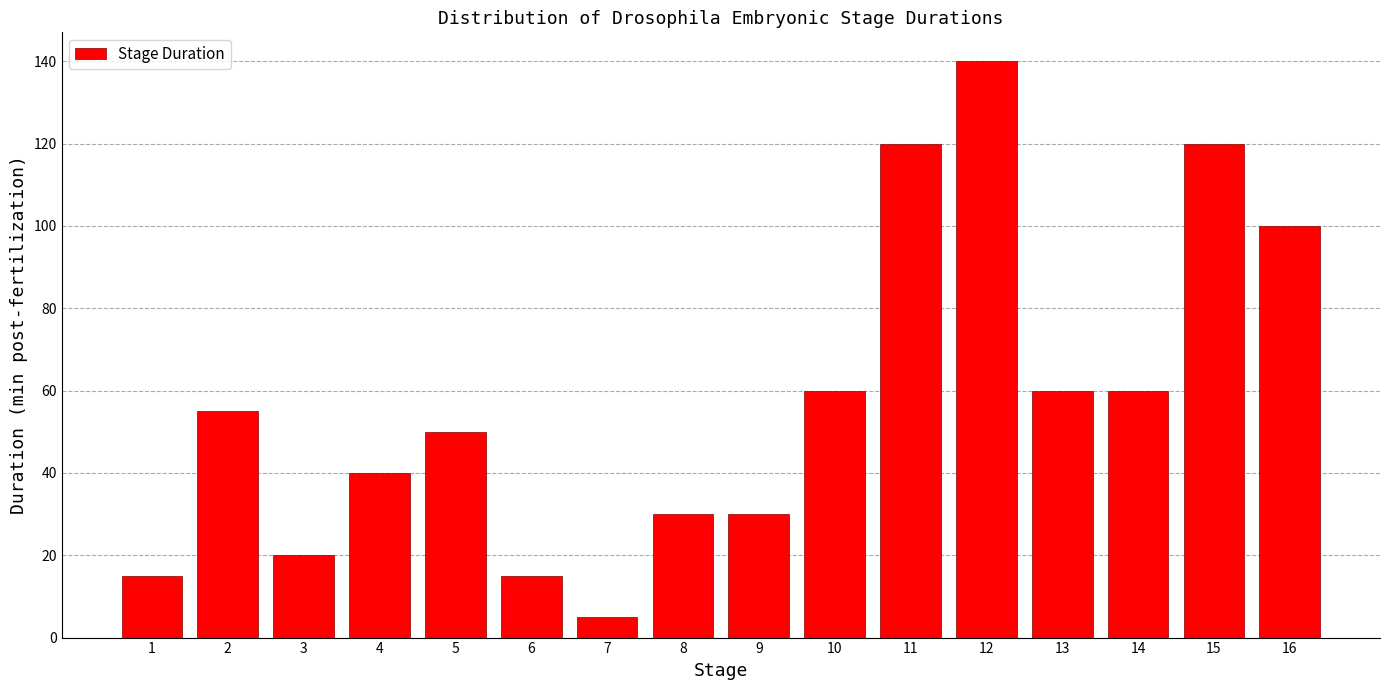

Reading left to right, what are all the values shown in this chart?

1=15	2=55	3=20	4=40	5=50	6=15	7=5	8=30	9=30	10=60	11=120	12=140	13=60	14=60	15=120	16=100